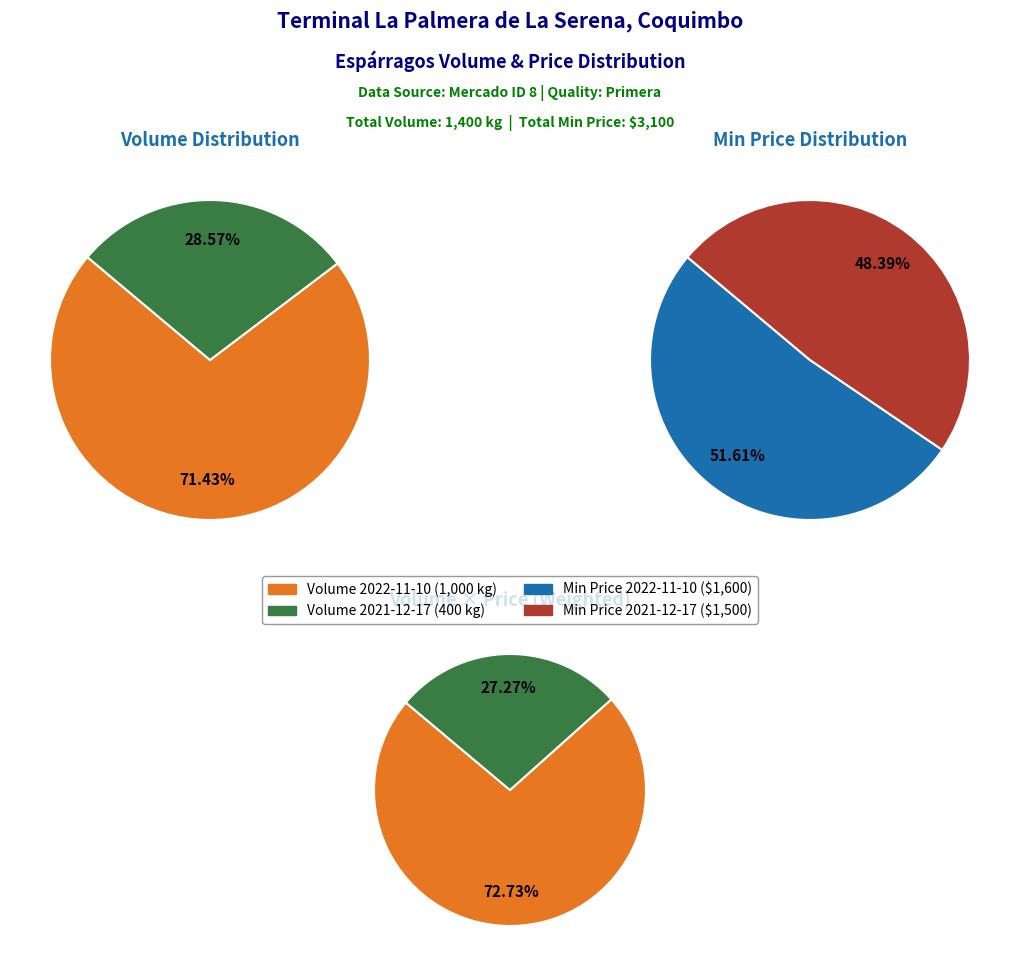

Which series has the widest spread of values?

Volumen